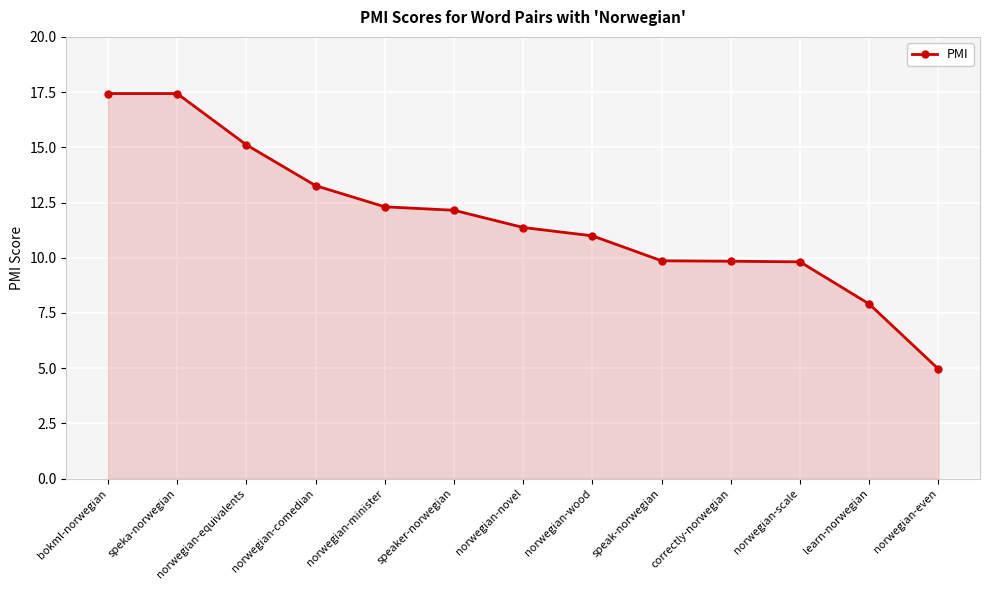

The chart shows a value of 2.3 at norwegian-even. True or false?

False